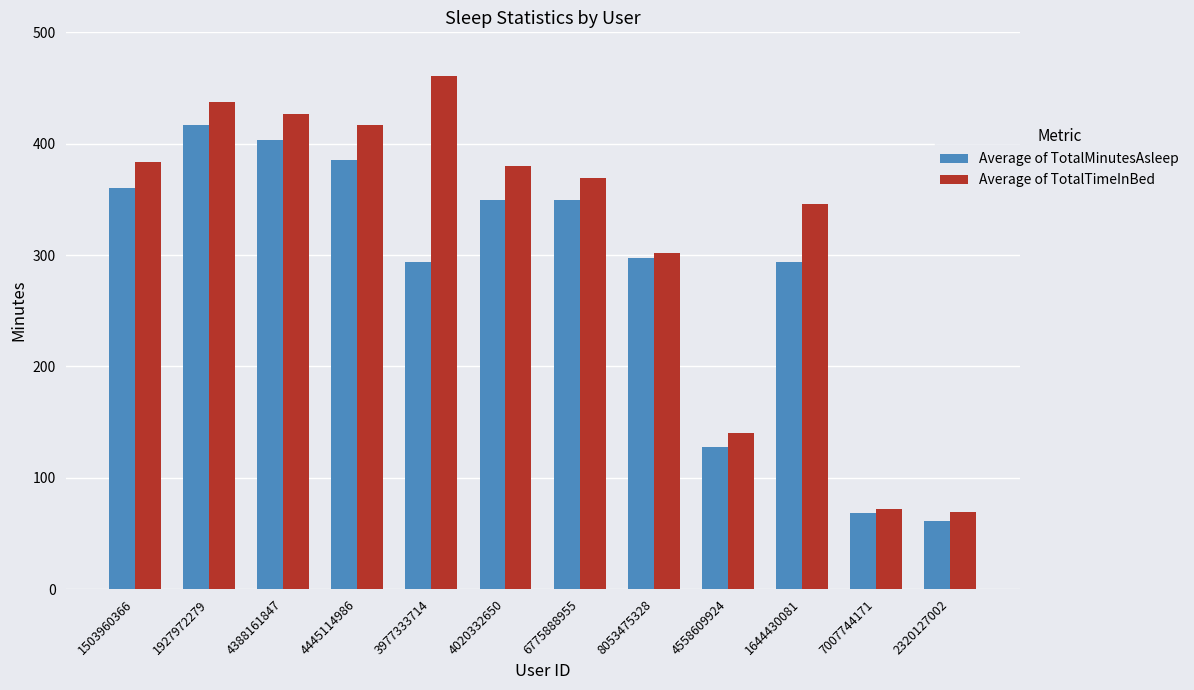

How many values in the Average of TotalTimeInBed series are below 379?

6